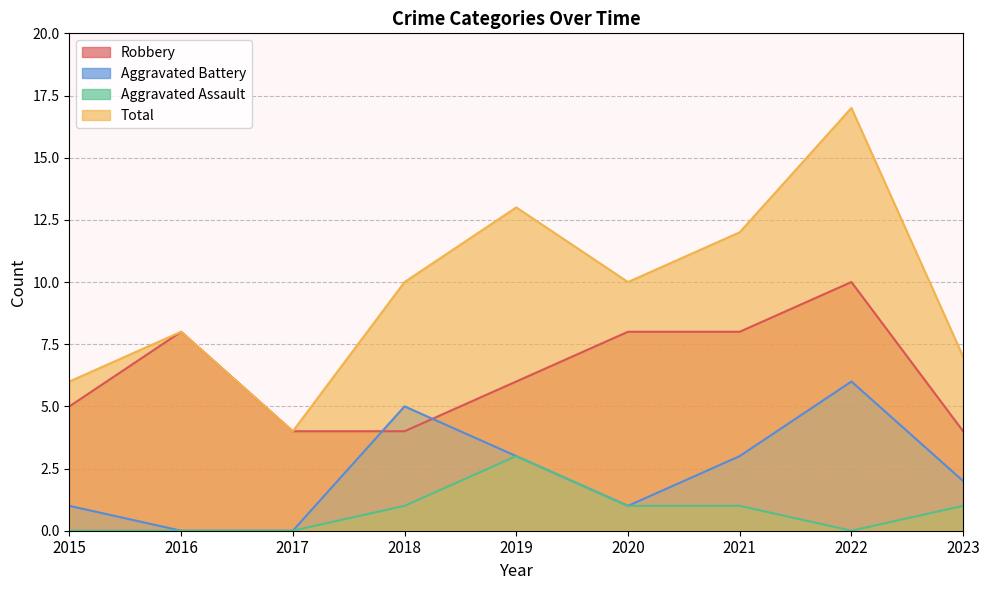

Which series changed the most between 2020 and 2021?

Aggravated Battery